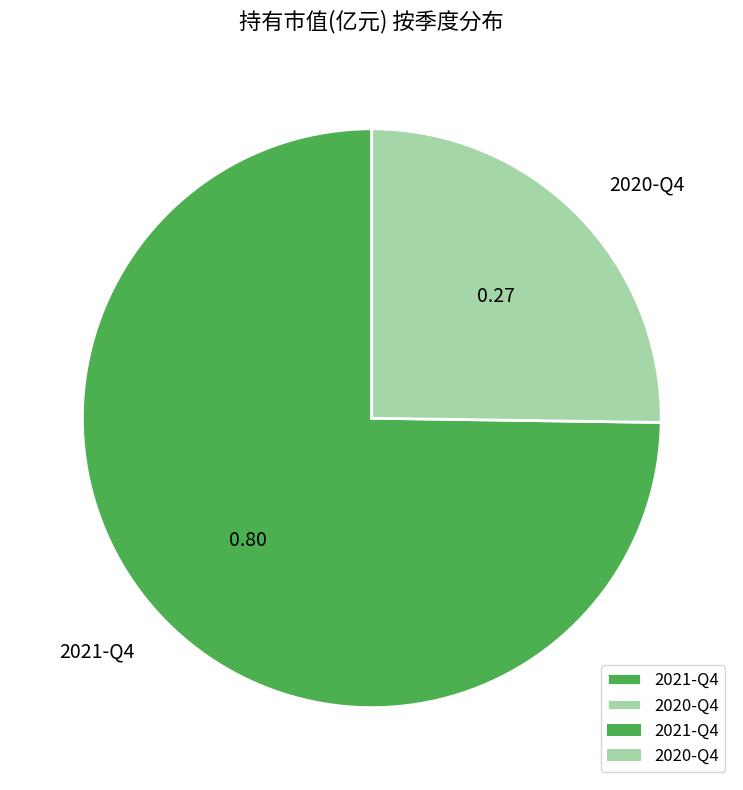

Rank the categories by value from lowest to highest.

2020-Q4, 2021-Q4